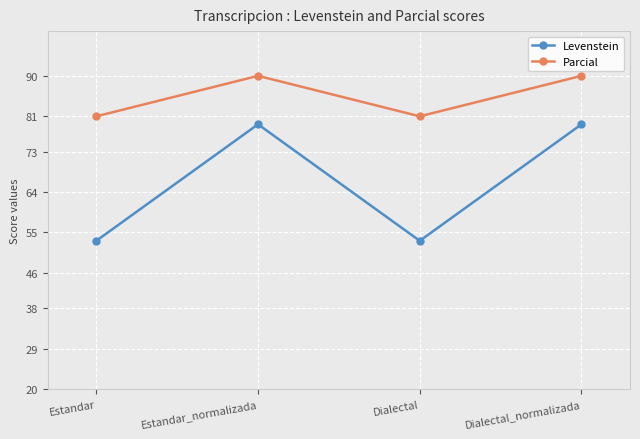

Rank the series by their maximum value, from highest to lowest.

Parcial, Levenstein